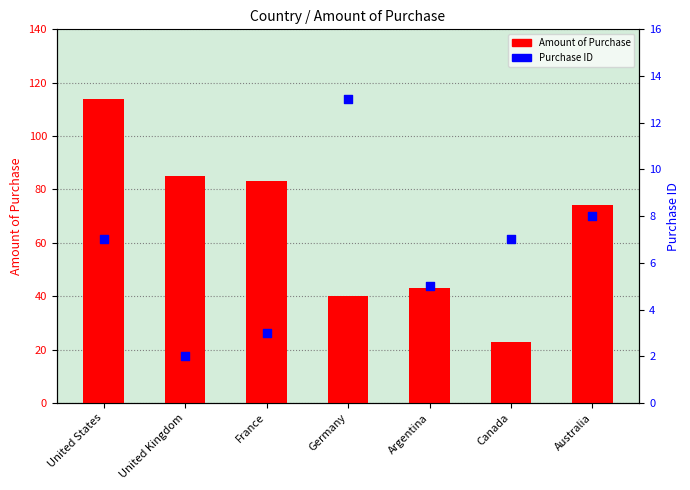

At how many categories does at least one series exceed 33?

6